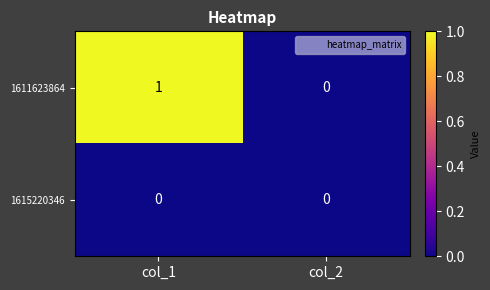

At which category is the sum across all series the highest?

col_1